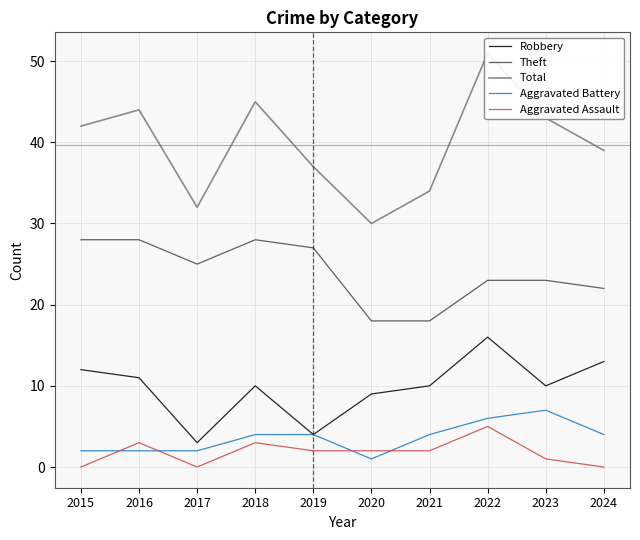

Is it true that Aggravated Assault equals 2 at 2023?

False